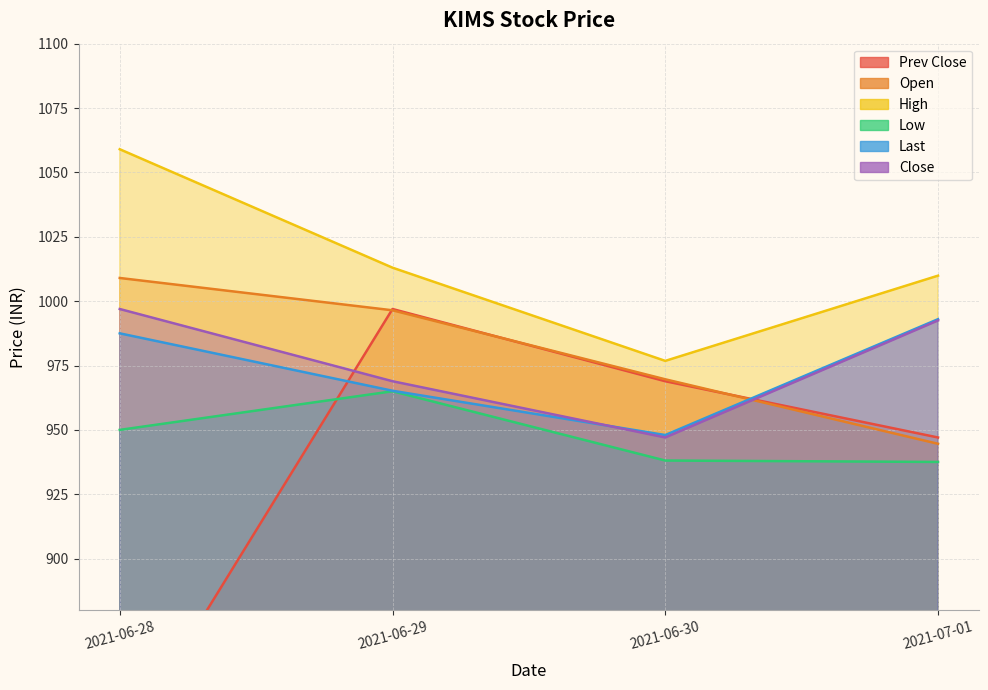

Reading right to left, what are all the values shown in this chart?

Prev Close: 2021-07-01=947.0	2021-06-30=968.9	2021-06-29=997.0	2021-06-28=825.0
Open: 2021-07-01=944.6	2021-06-30=969.6	2021-06-29=996.5	2021-06-28=1009.0
High: 2021-07-01=1009.9	2021-06-30=976.8	2021-06-29=1013.0	2021-06-28=1059.0
Low: 2021-07-01=937.5	2021-06-30=938.1	2021-06-29=965.0	2021-06-28=950.0
Last: 2021-07-01=993.0	2021-06-30=948.0	2021-06-29=965.2	2021-06-28=987.5
Close: 2021-07-01=992.5	2021-06-30=947.0	2021-06-29=968.9	2021-06-28=997.0